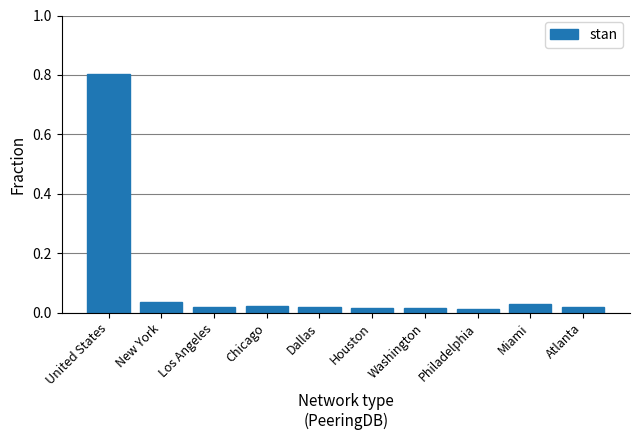

What is the label of the 10th bar from the left?

Atlanta